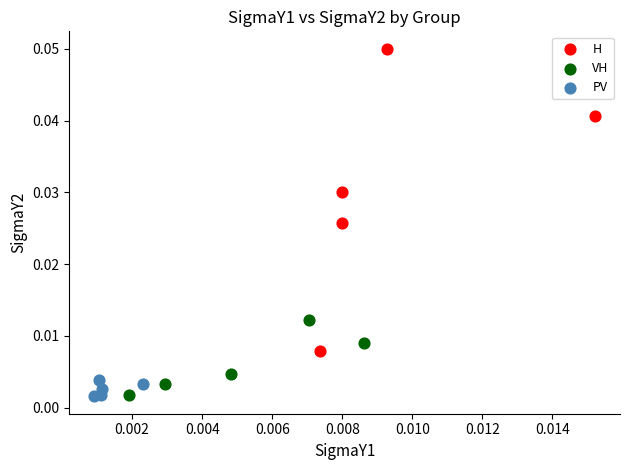

What are all the series names shown in the legend?

H, VH, PV